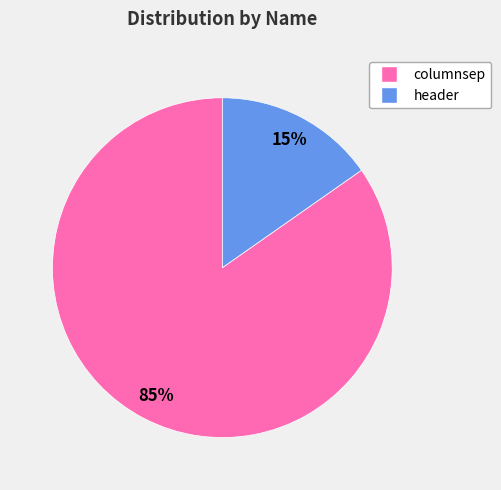

To the nearest percent, what percentage of the pie is header?

15%